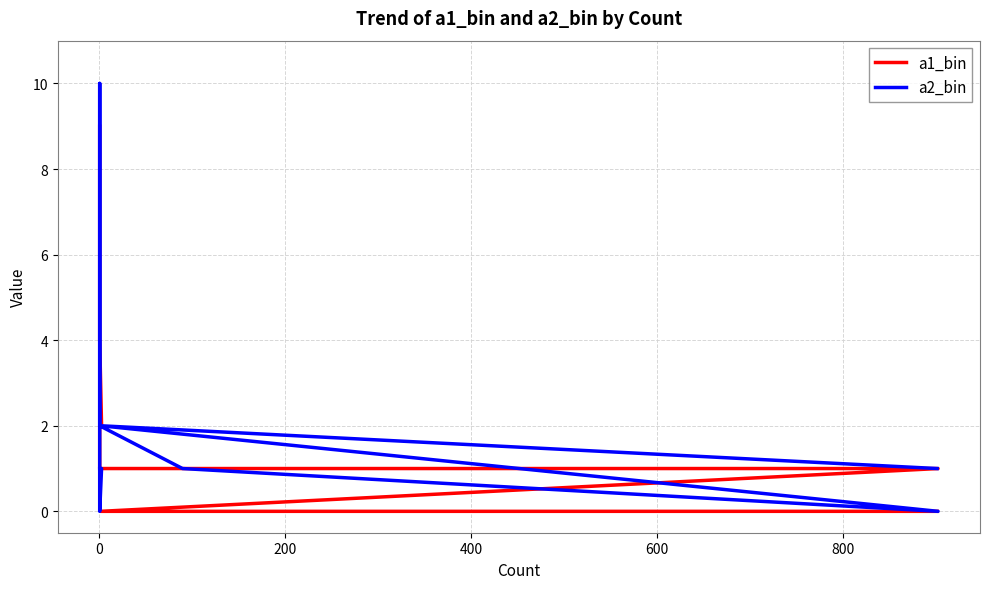

True or false: a2_bin and a1_bin intersect in this chart.

True